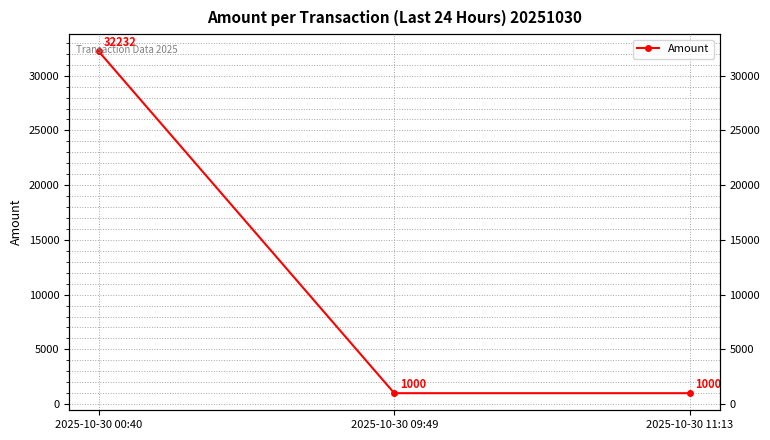

What is the value of the 1st point from the left?

32232